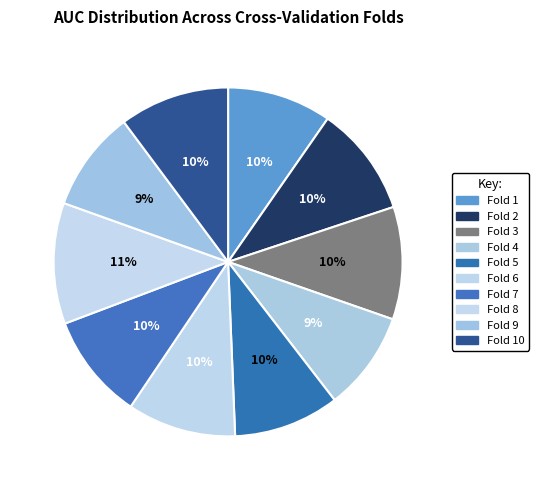

How many segments does this pie chart have?

10